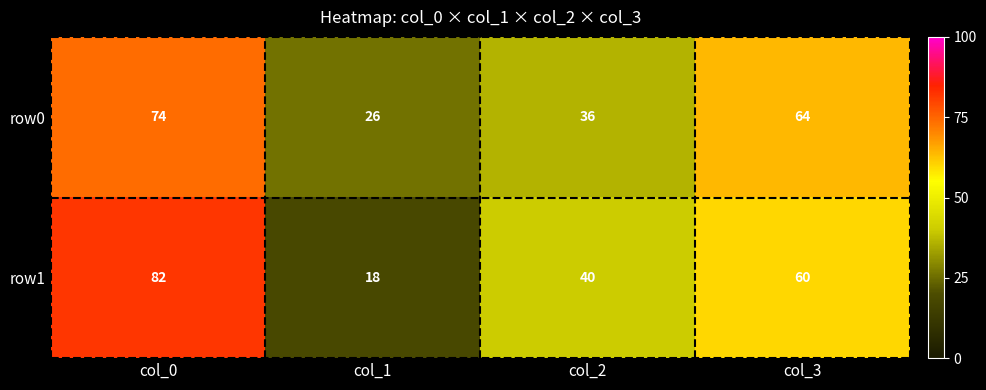

What is the smallest value displayed?

18